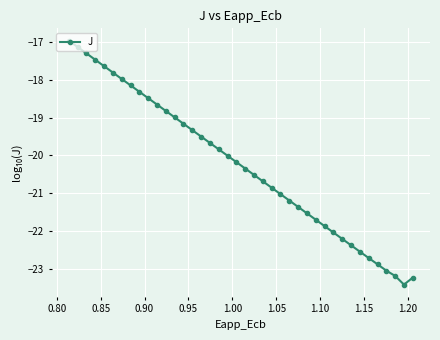

What is the value of the 35th point from the left?

-22.7